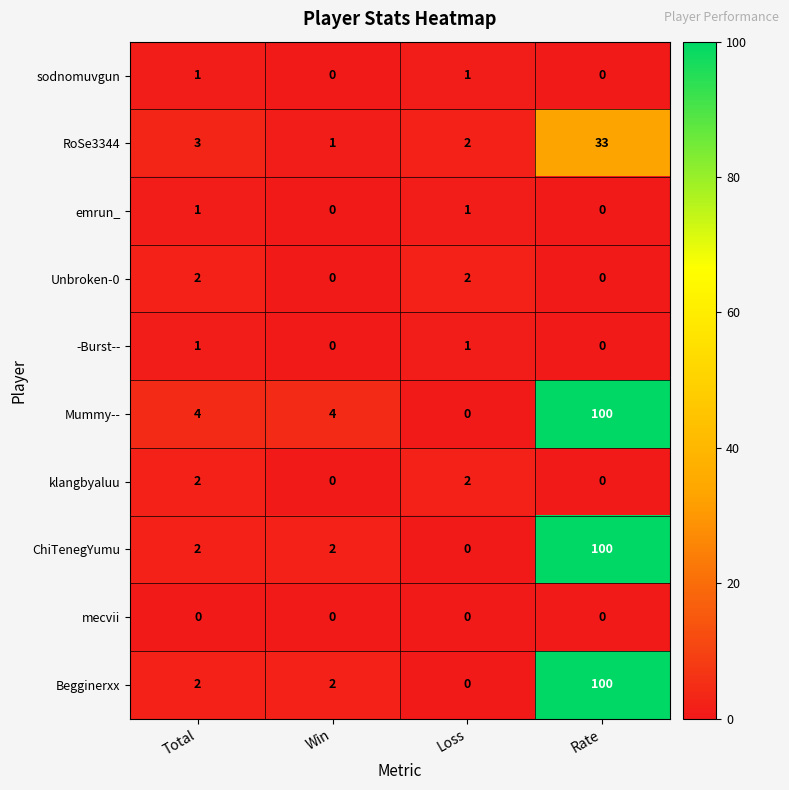

At which category is the sum across all series the highest?

Rate